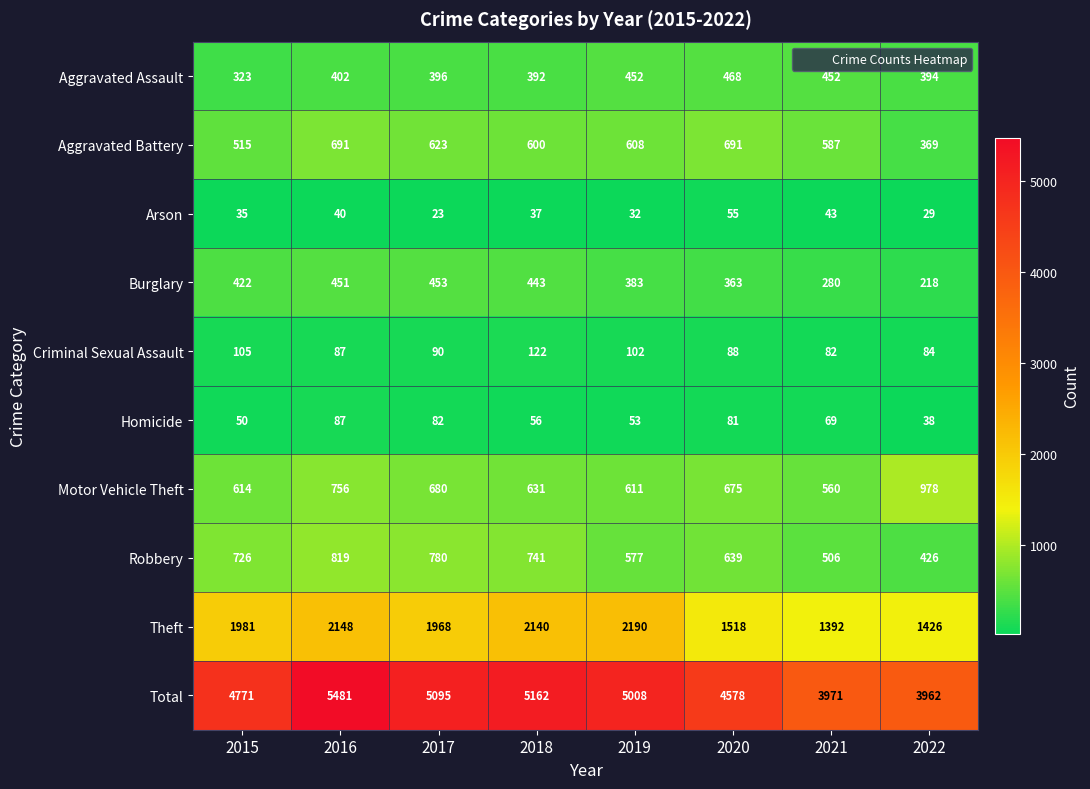

At how many categories does at least one series exceed 4574?

6